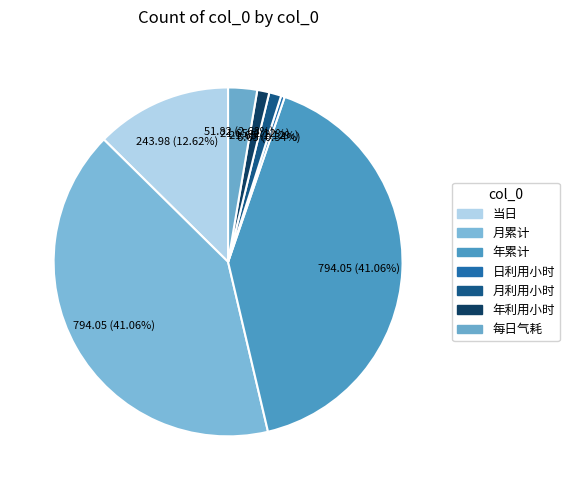

Which slice is the smallest?

日利用小时